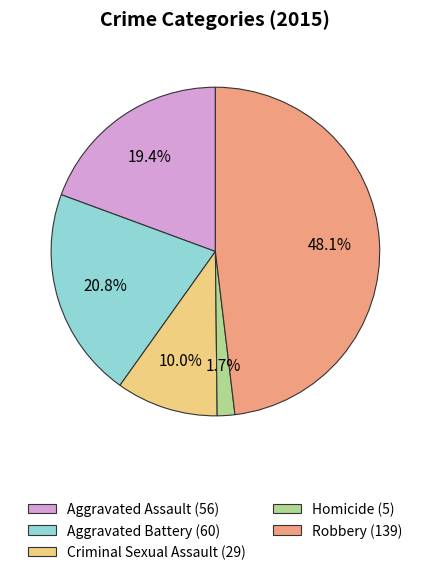

What portion of the pie excludes Robbery?

51.9%